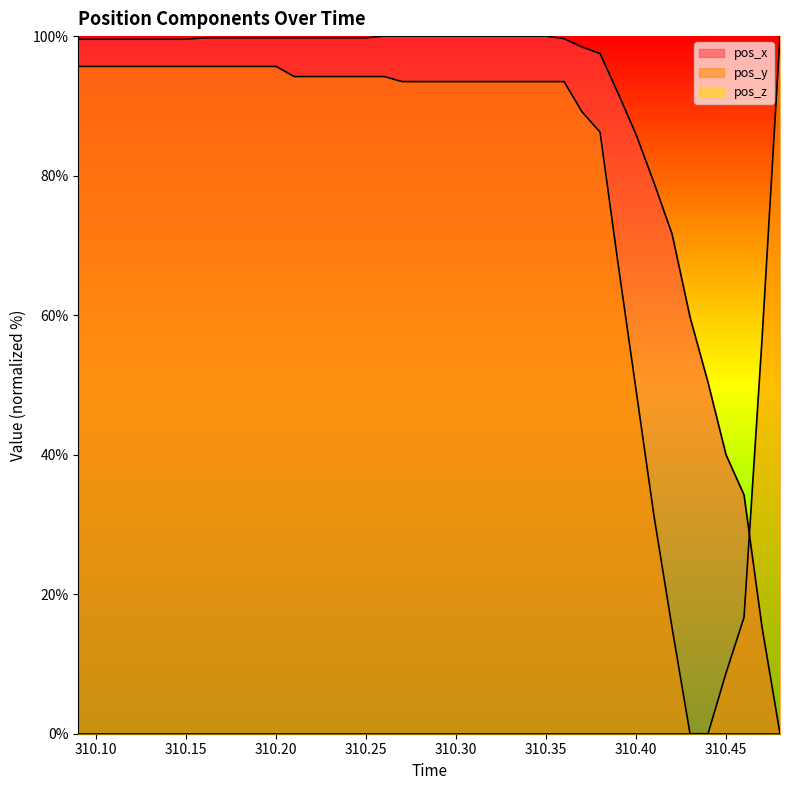

Reading left to right, extract all data points from this chart.

pos_x: 310.09=99.5	310.1=99.5	310.11=99.5	310.12=99.5	310.13=99.5	310.14=99.5	310.15=99.5	310.16=99.8	310.17=99.8	310.18=99.8	310.19=99.8	310.2=99.8	310.21=99.8	310.22=99.8	310.23=99.8	310.24=99.8	310.25=99.8	310.26=100.0	310.27=100.0	310.28=100.0	310.29=100.0	310.3=100.0	310.31=100.0	310.32=100.0	310.33=100.0	310.34=100.0	310.35=100.0	310.36=99.6	310.37=98.4	310.38=97.5	310.39=91.8	310.4=85.9	310.41=79.0	310.42=71.6	310.43=59.7	310.44=50.3	310.45=40.0	310.46=34.2	310.47=15.3	310.48=0.0
pos_y: 310.09=95.7	310.1=95.7	310.11=95.7	310.12=95.7	310.13=95.7	310.14=95.7	310.15=95.7	310.16=95.7	310.17=95.7	310.18=95.7	310.19=95.7	310.2=95.7	310.21=94.2	310.22=94.2	310.23=94.2	310.24=94.2	310.25=94.2	310.26=94.2	310.27=93.5	310.28=93.5	310.29=93.5	310.3=93.5	310.31=93.5	310.32=93.5	310.33=93.5	310.34=93.5	310.35=93.5	310.36=93.5	310.37=89.1	310.38=86.2	310.39=67.4	310.4=49.3	310.41=31.2	310.42=15.2	310.43=0.0	310.44=0.0	310.45=8.7	310.46=16.7	310.47=56.5	310.48=100.0